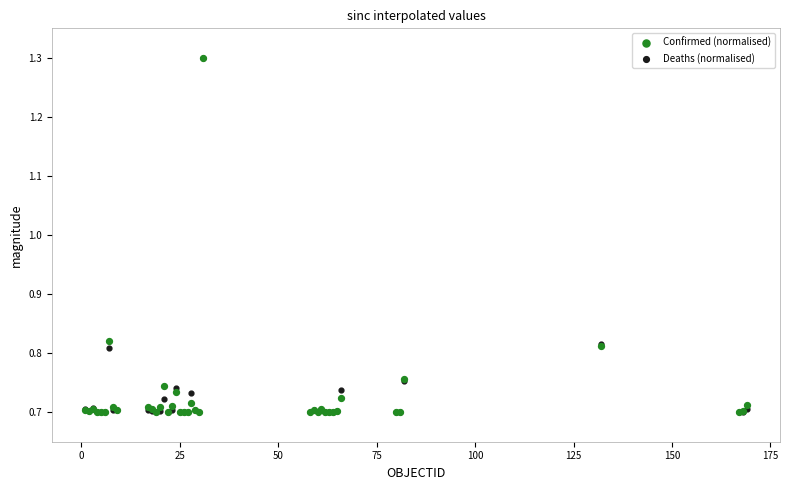

What are all the series names shown in the legend?

Confirmed (normalised), Deaths (normalised)